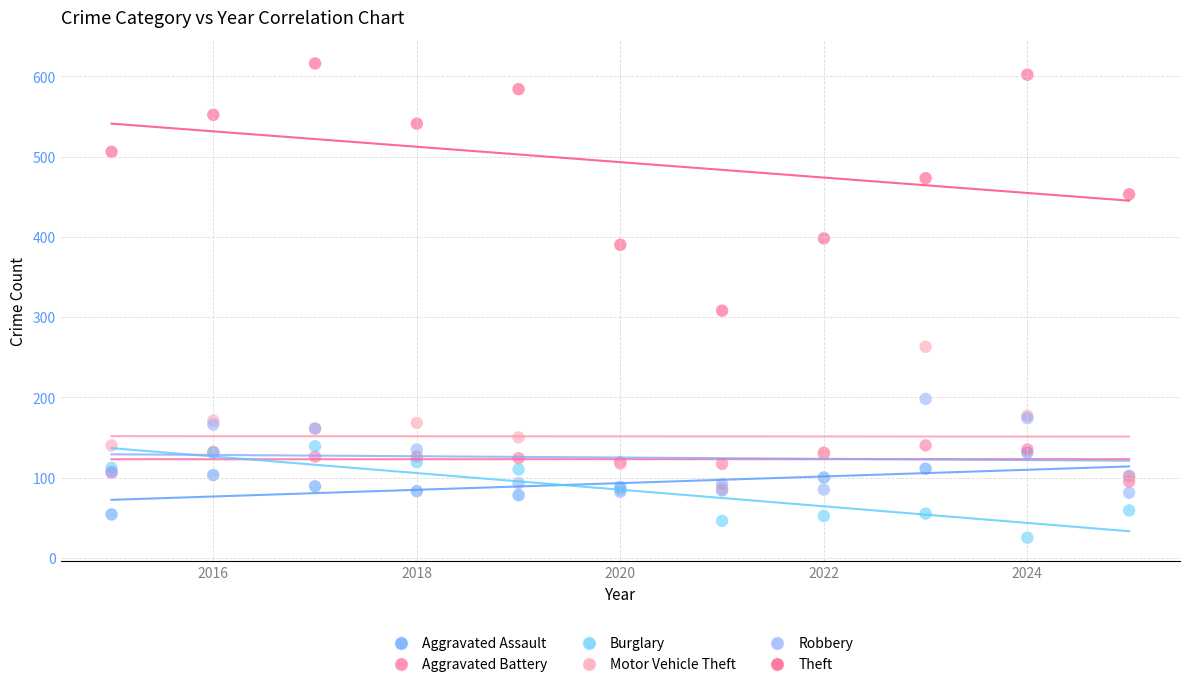

What are all the series names shown in the legend?

Aggravated Assault, Aggravated Battery, Burglary, Motor Vehicle Theft, Robbery, Theft